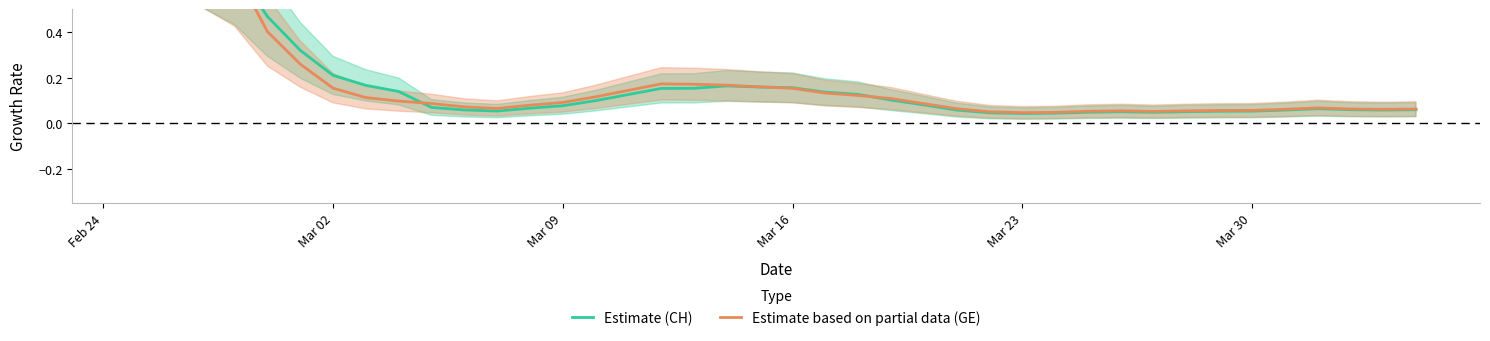

What is the difference between the second highest and second lowest values in the Estimate (CH) series?

0.9